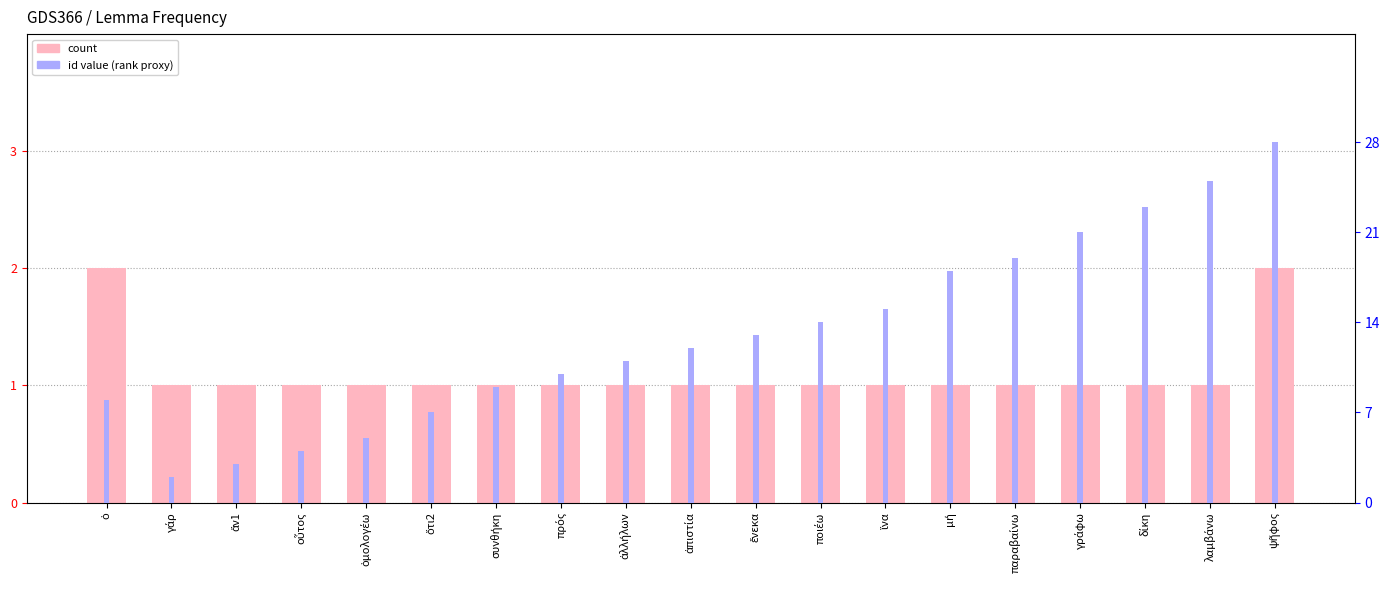

What is the difference between the highest and lowest values at πρός?

9